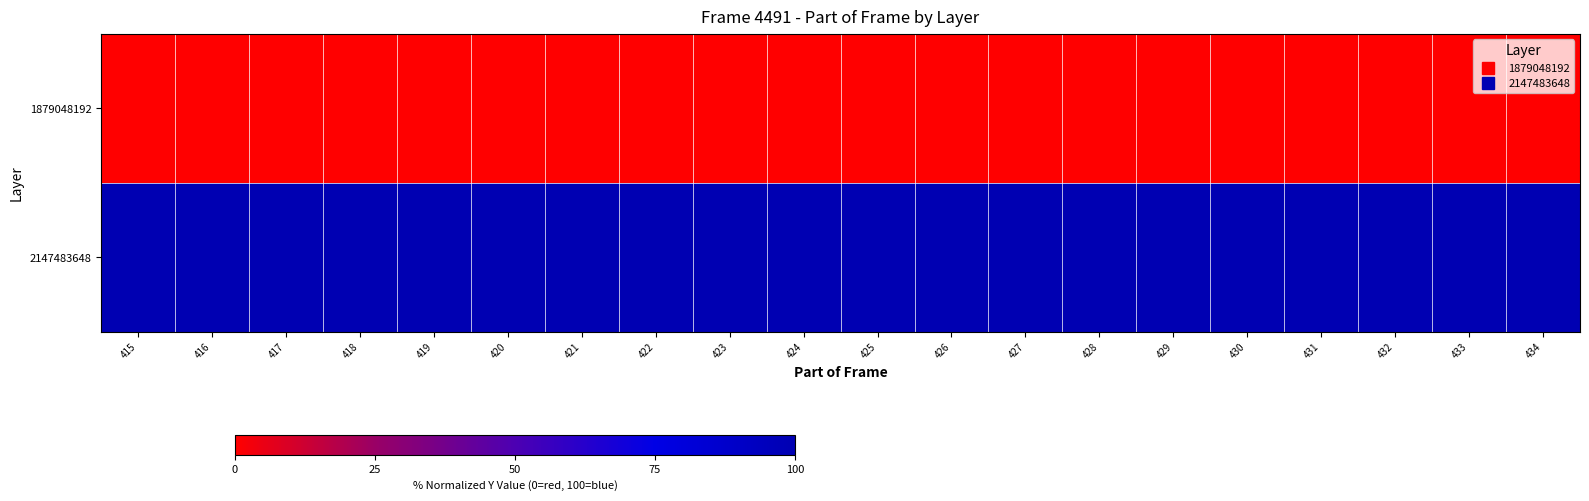

Which category has the highest value across all series?

415